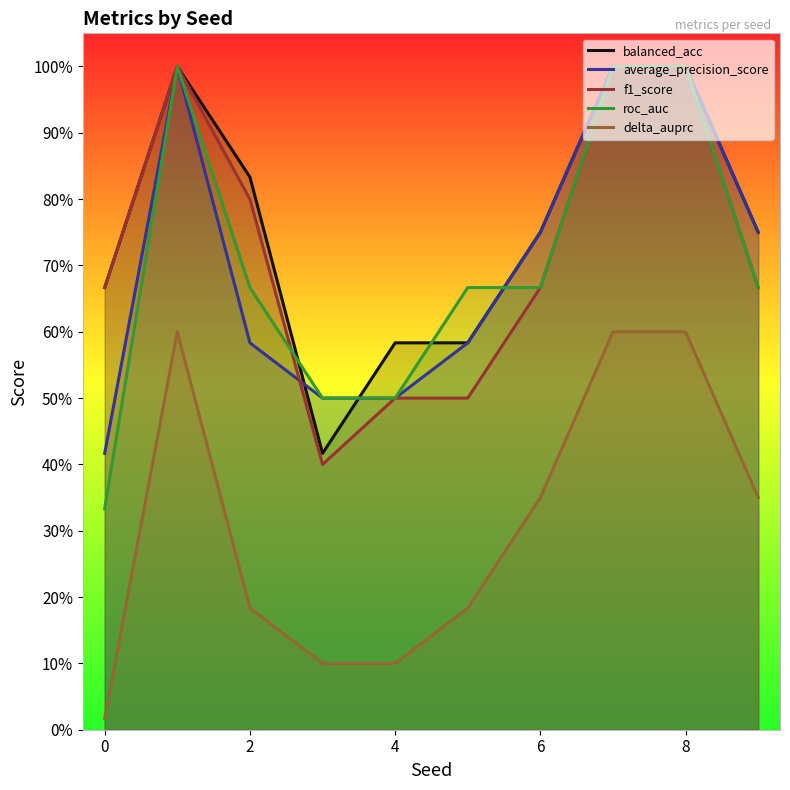

What are all the series names shown in the legend?

balanced_acc, average_precision_score, f1_score, roc_auc, delta_auprc